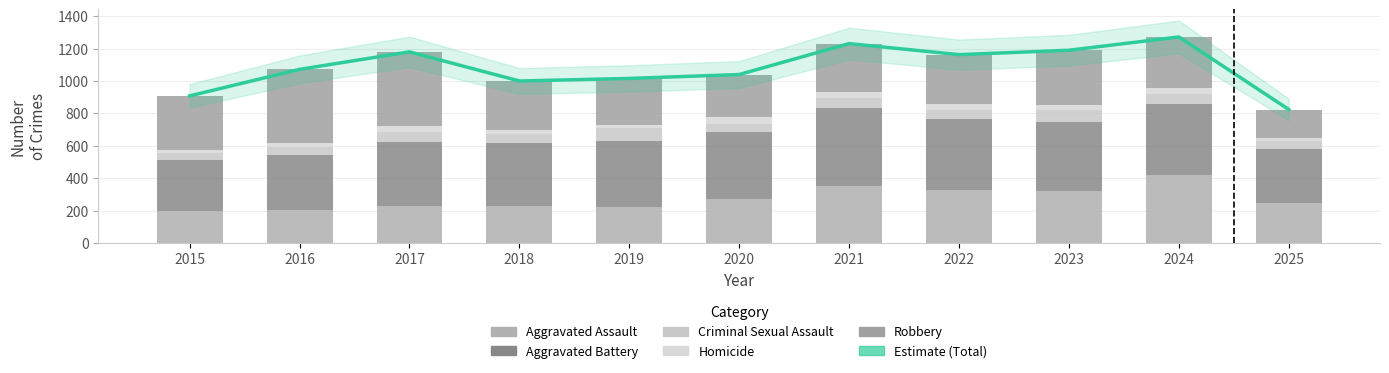

What is the approximate value of Criminal Sexual Assault at 2017?

62